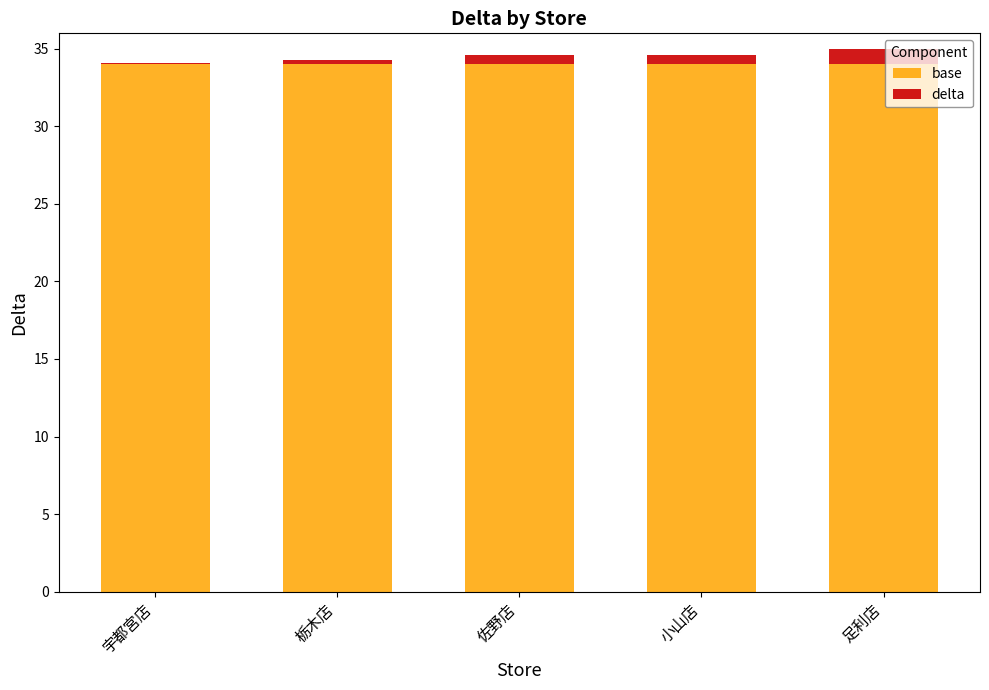

The base series shows 34.0 at 栃木店. True or false?

True